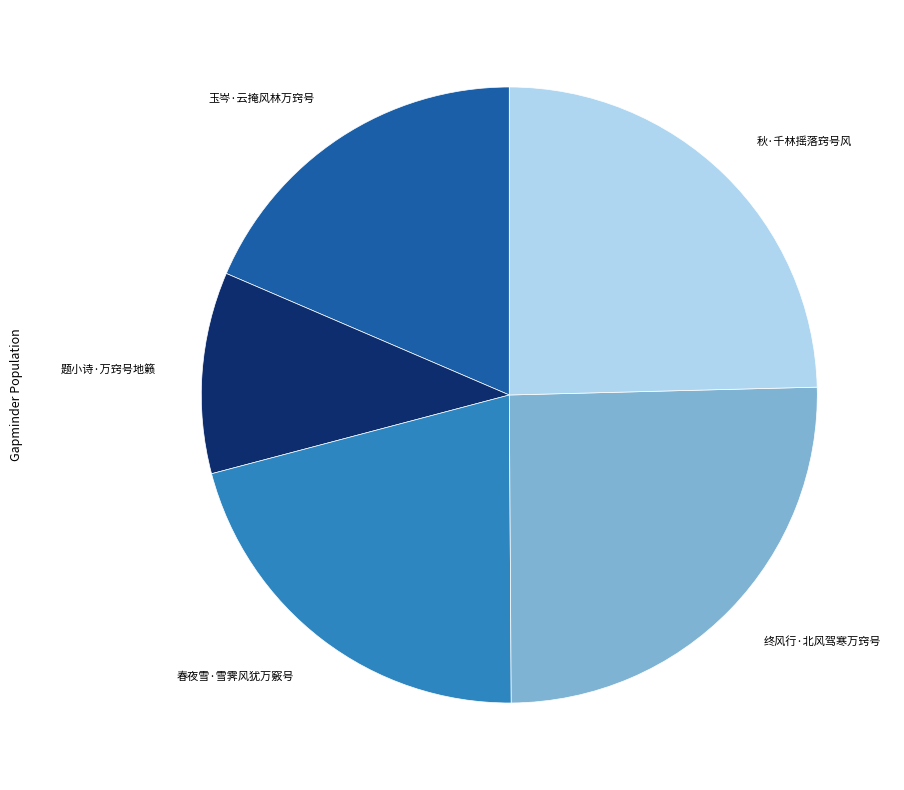

The 春夜雪·雪霁风犹万竅号 slice represents 21% of the pie. True or false?

True